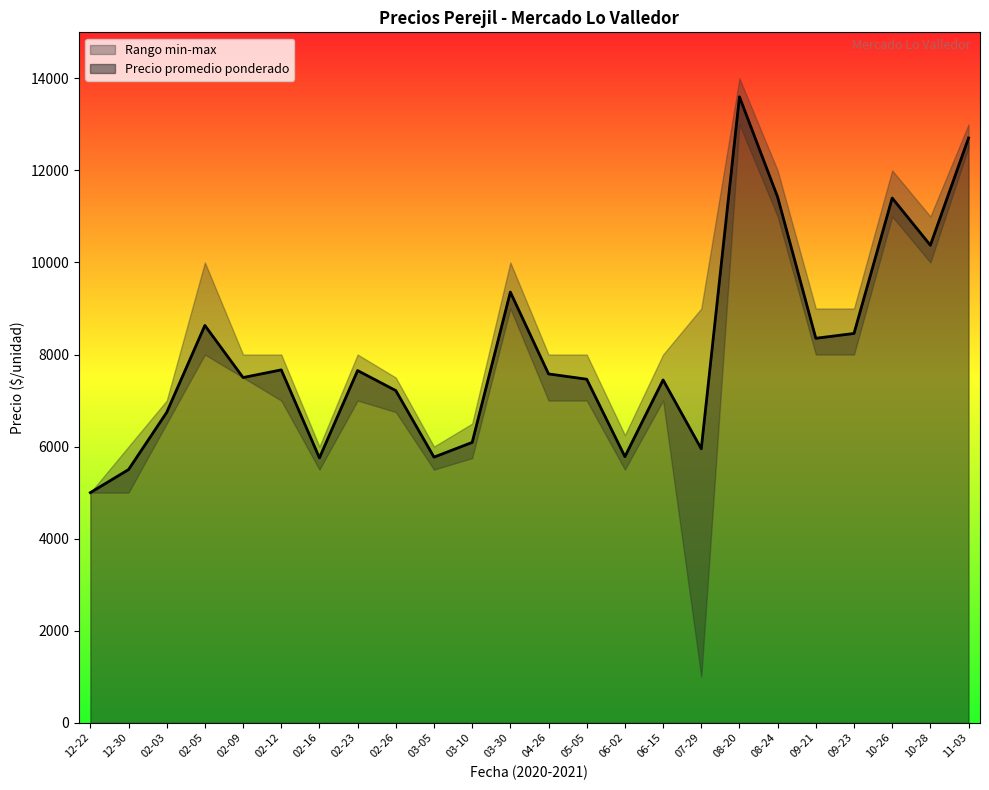

The value of Precio promedio ponderado at 12-22 is 2541. True or false?

False